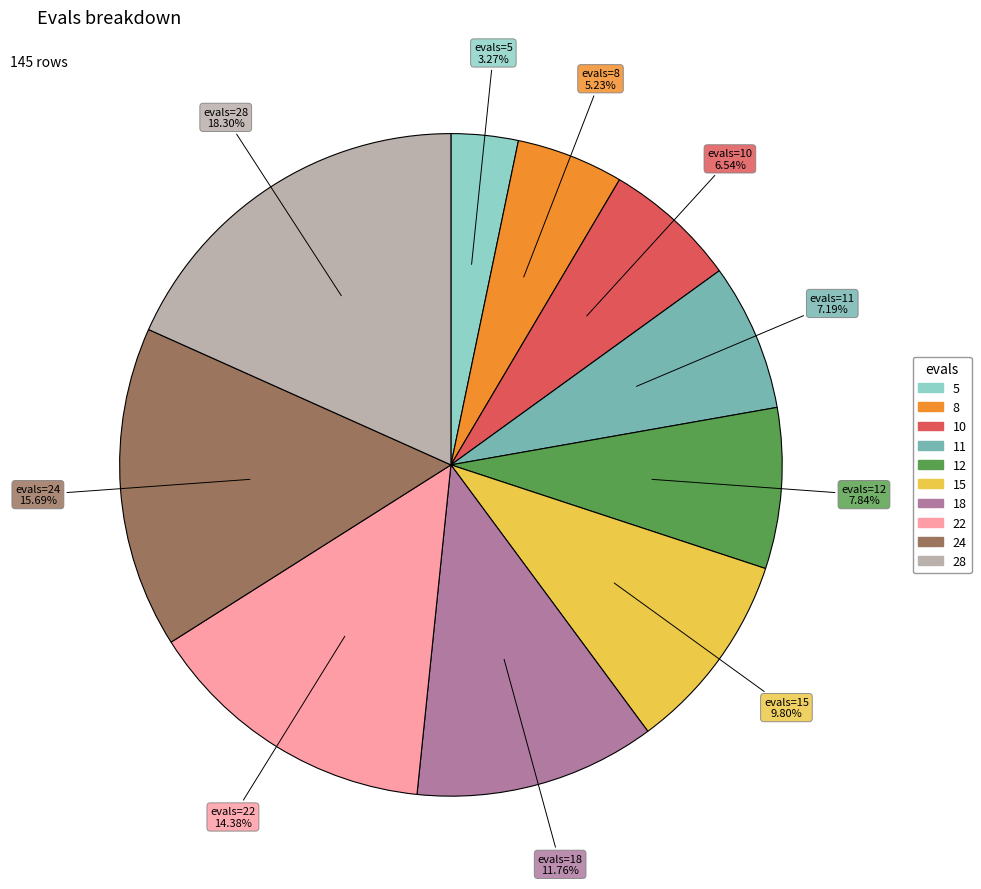

The 10 slice represents 16% of the pie. True or false?

False